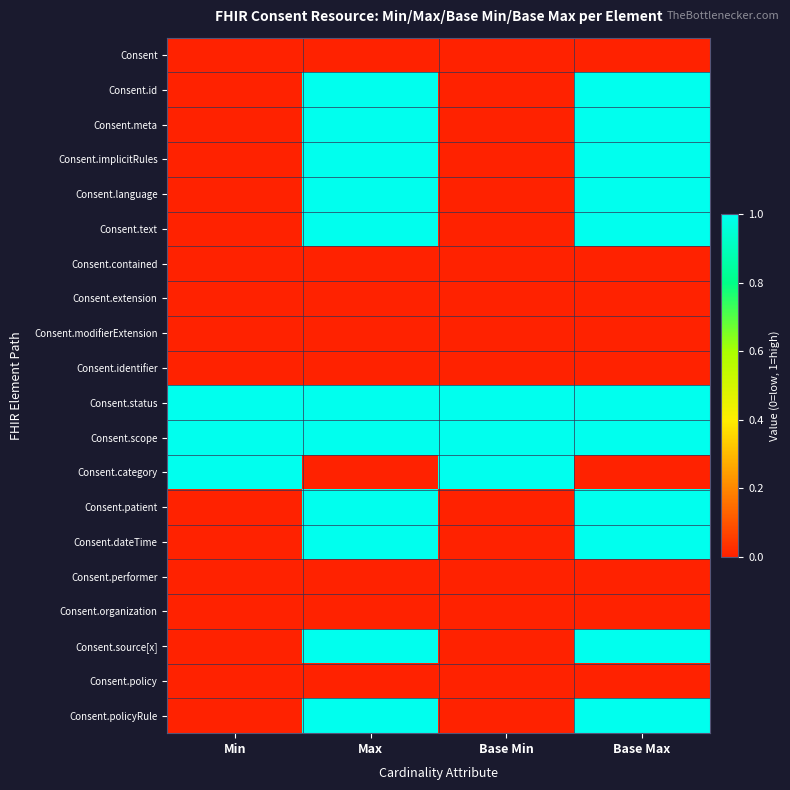

Which has a higher value, Max or Base Max?

Max